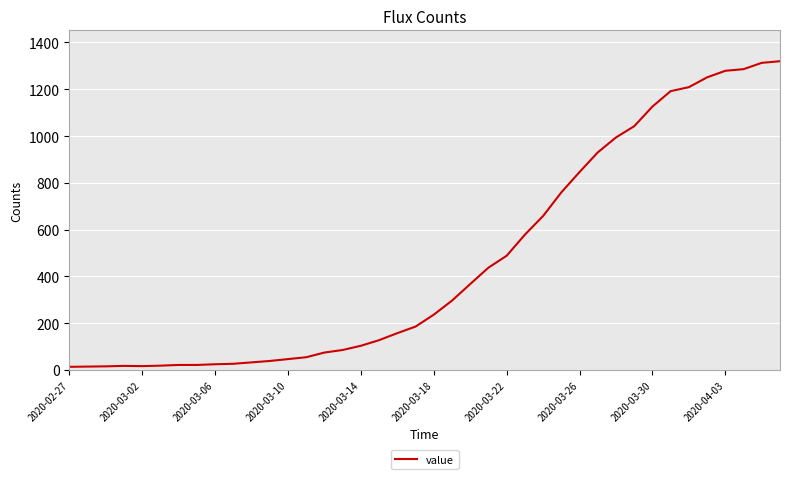

What is the difference between the maximum and minimum values?

1307